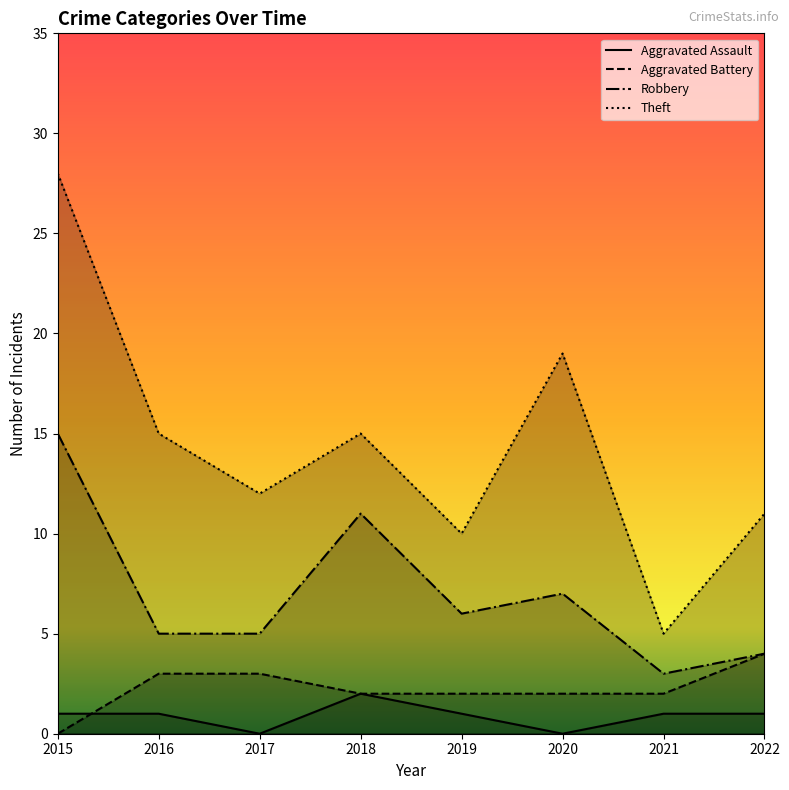

Rank the series at 2015 from highest to lowest value.

Theft, Robbery, Aggravated Assault, Aggravated Battery